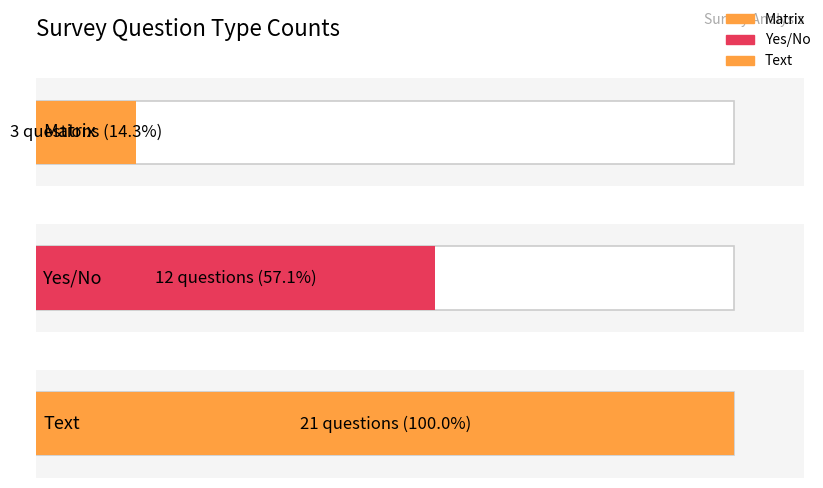

How many data points are less than 12?

1